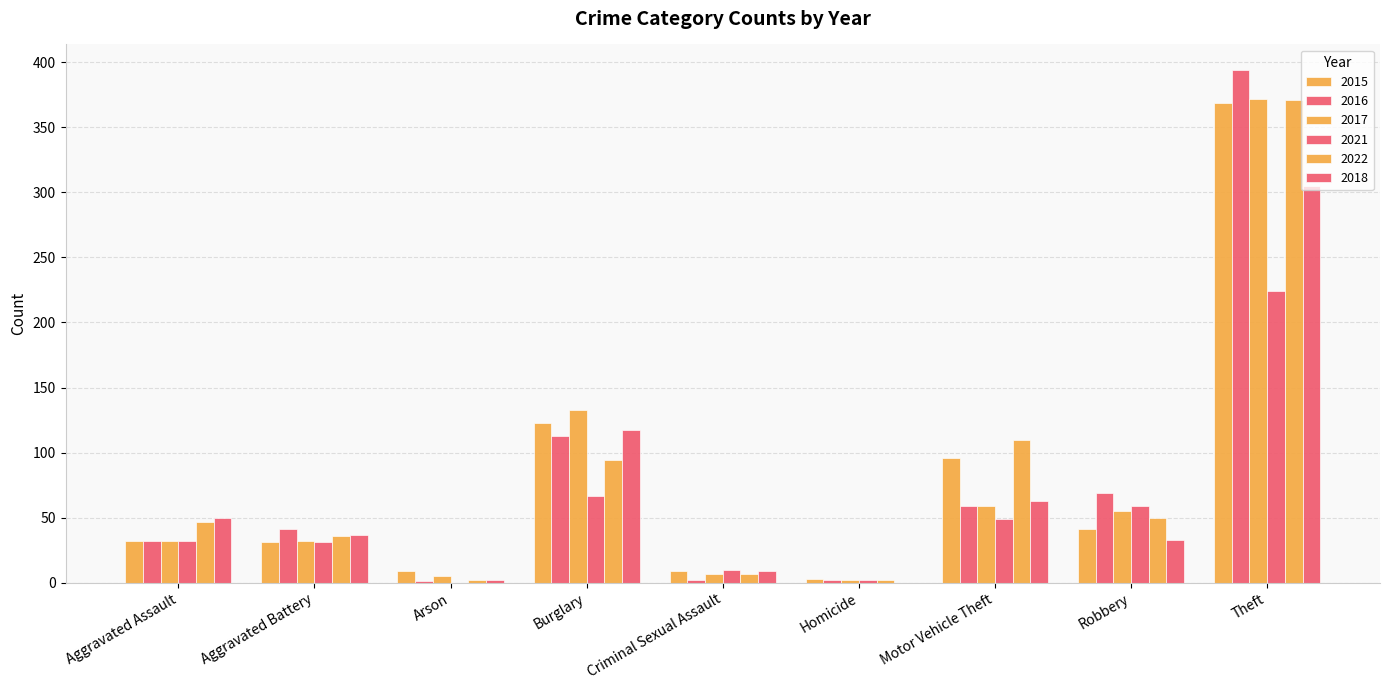

What is the difference between the second highest and minimum values in the 2017 series?

131